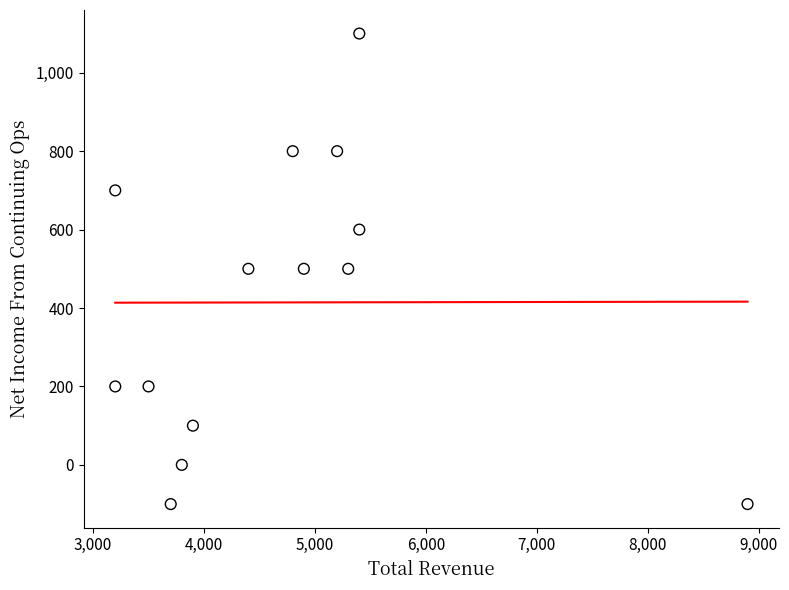

What is the range of X values (max minus min)?

5700